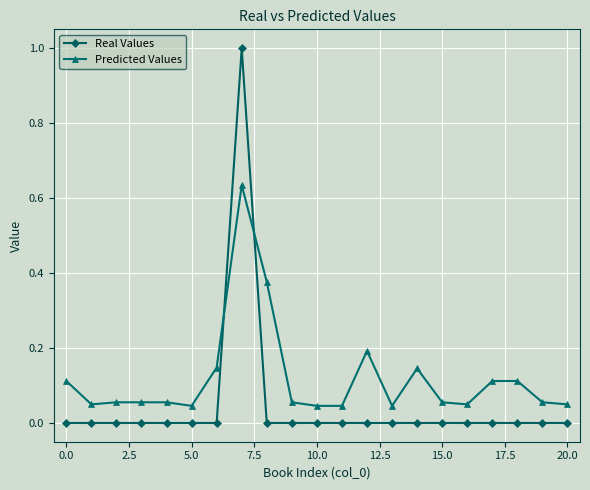

Count the number of categories in the chart.

21